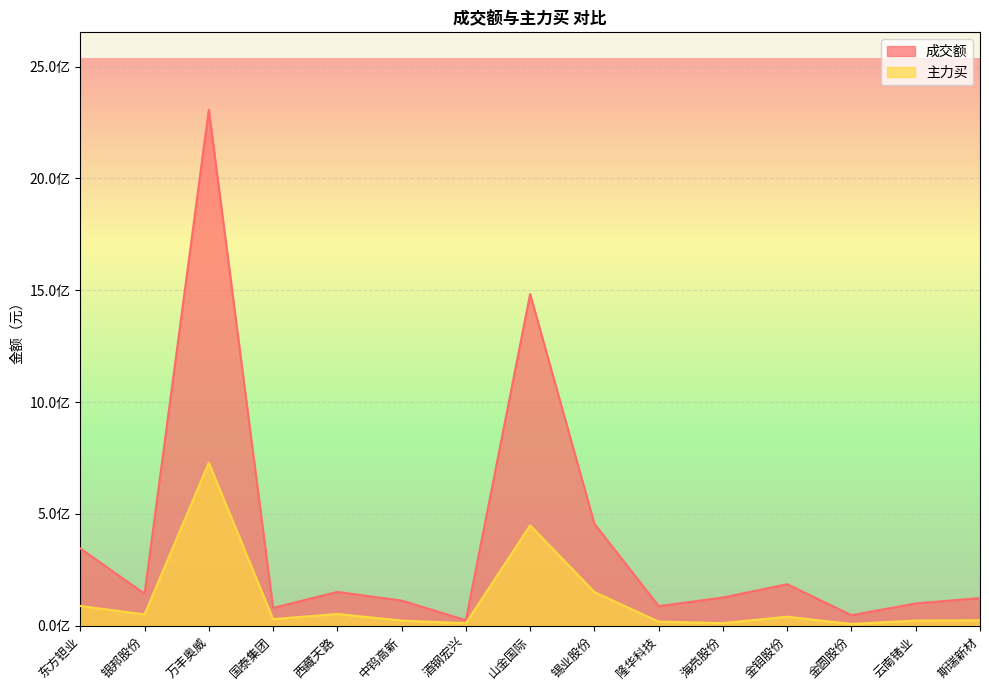

How many lines are shown in the chart?

2